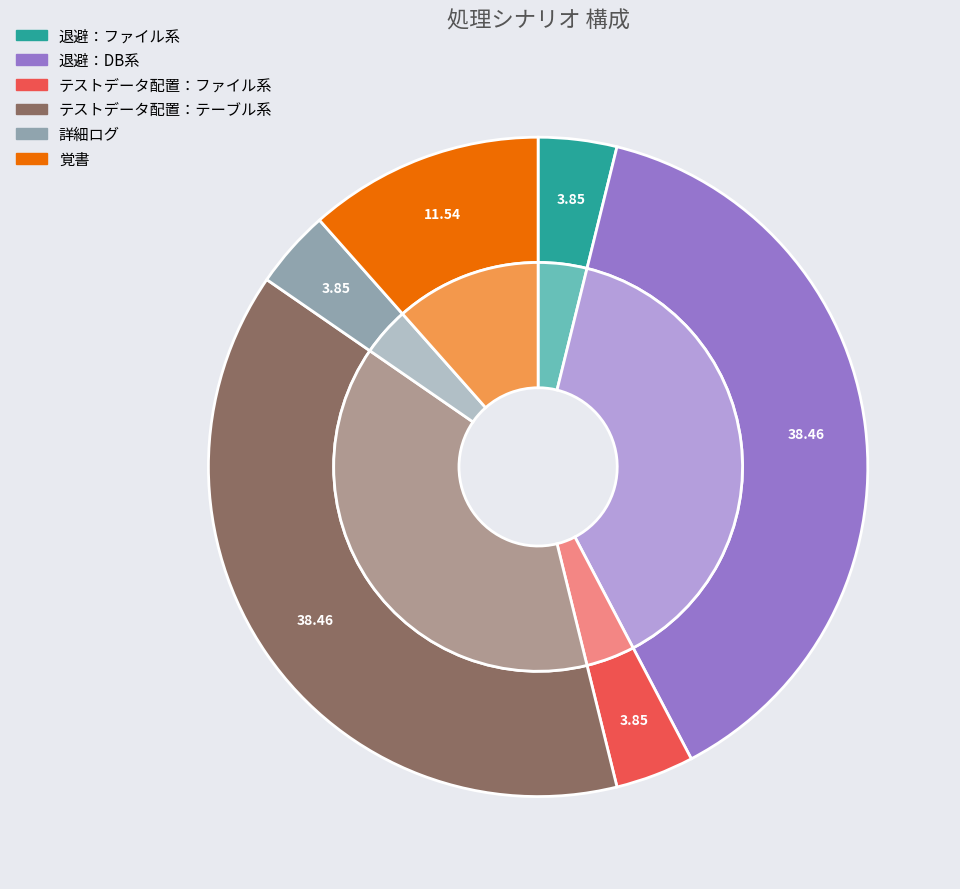

Does 詳細ログ account for over 50% of the chart?

No